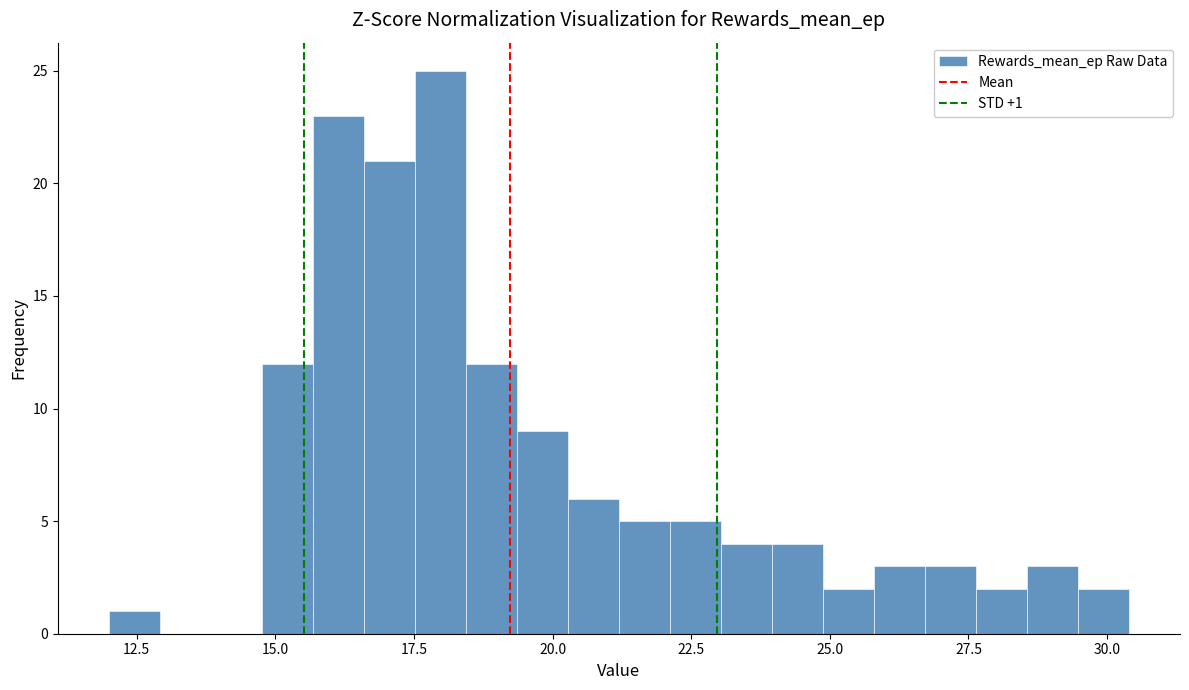

Read against the x-axis, roughly where is the centre of the tallest bar?

18.0